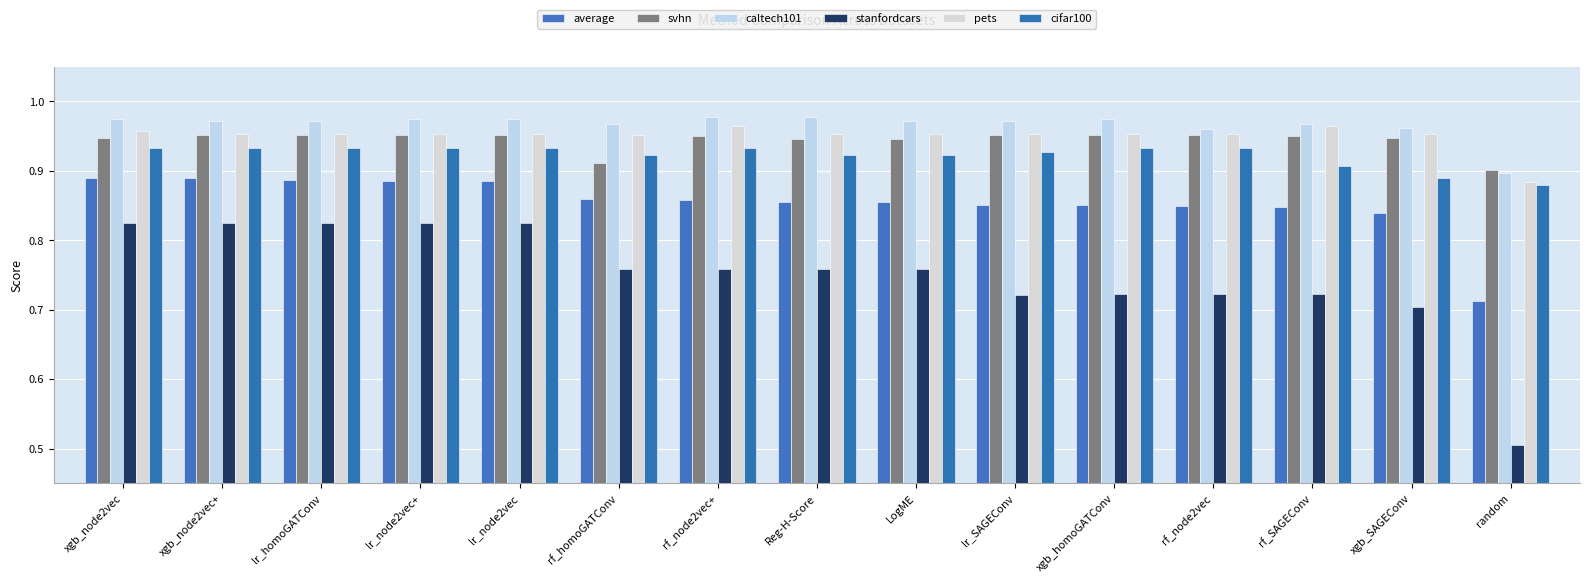

Count the number of data series in this chart.

6